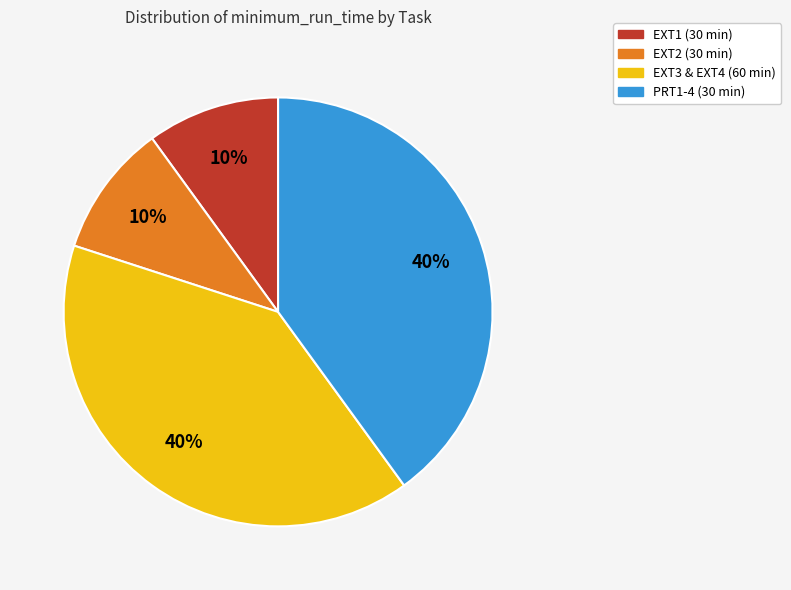

To the nearest percent, what is the difference between the largest and smallest slice percentages?

30%